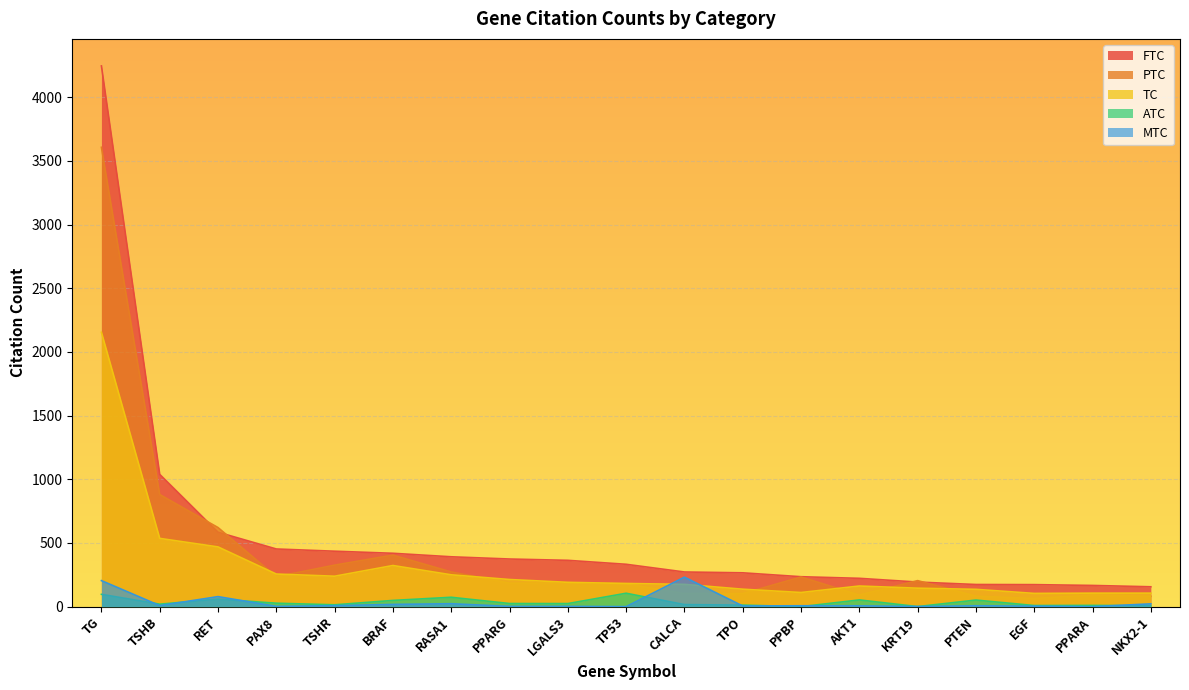

Reading left to right, extract all data points from this chart.

FTC: TG=4245.5	TSHB=1038.5	RET=584.5	PAX8=452.8	TSHR=435.2	BRAF=419.0	RASA1=391.5	PPARG=374.0	LGALS3=363.6	TP53=332.6	CALCA=272.1	TPO=265.6	PPBP=235.0	AKT1=222.4	KRT19=193.0	PTEN=173.9	EGF=172.9	PPARA=166.5	NKX2-1=156.0
PTC: TG=3606.5	TSHB=880.2	RET=621.0	PAX8=235.0	TSHR=325.8	BRAF=404.6	RASA1=272.4	PPARG=184.2	LGALS3=185.2	TP53=179.1	CALCA=102.2	TPO=102.0	PPBP=232.8	AKT1=91.1	KRT19=204.2	PTEN=82.6	EGF=64.4	PPARA=91.0	NKX2-1=81.8
TC: TG=2154.0	TSHB=536.0	RET=469.0	PAX8=256.0	TSHR=239.0	BRAF=323.0	RASA1=250.0	PPARG=213.0	LGALS3=191.0	TP53=182.0	CALCA=175.0	TPO=137.0	PPBP=111.0	AKT1=162.0	KRT19=145.0	PTEN=136.0	EGF=104.0	PPARA=106.0	NKX2-1=106.0
ATC: TG=96.6	TSHB=19.5	RET=58.8	PAX8=27.0	TSHR=14.5	BRAF=48.9	RASA1=73.6	PPARG=24.5	LGALS3=24.1	TP53=105.2	CALCA=16.2	TPO=12.0	PPBP=0.0	AKT1=52.6	KRT19=0.5	PTEN=51.6	EGF=8.8	PPARA=9.8	NKX2-1=7.0
MTC: TG=204.4	TSHB=8.2	RET=78.8	PAX8=2.0	TSHR=7.4	BRAF=17.5	RASA1=23.0	PPARG=2.0	LGALS3=2.0	TP53=0.0	CALCA=231.5	TPO=5.2	PPBP=7.0	AKT1=6.5	KRT19=1.0	PTEN=7.0	EGF=3.8	PPARA=0.0	NKX2-1=22.0